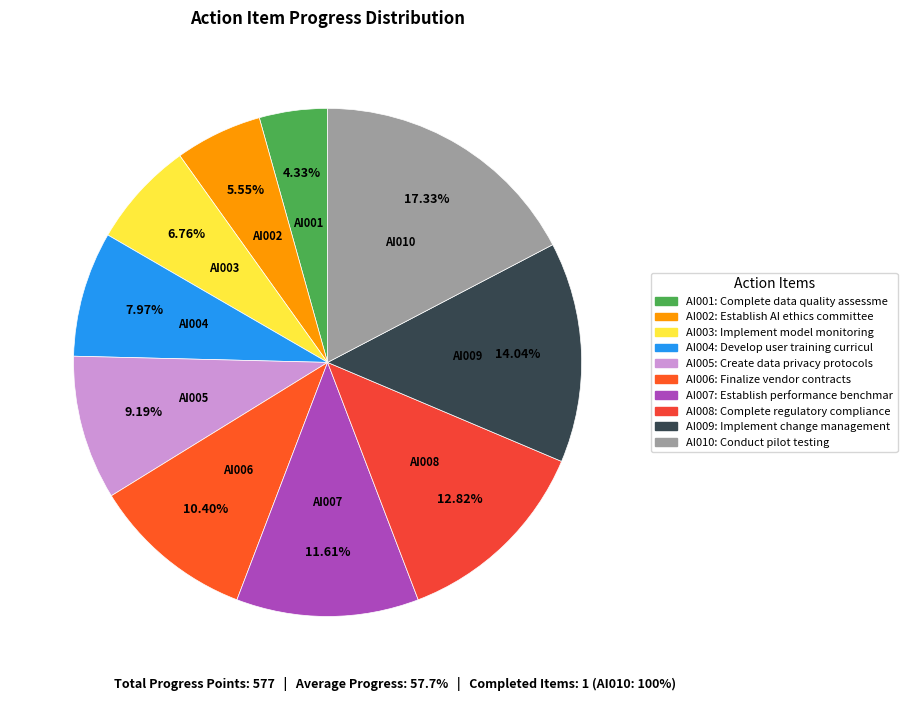

True or false: AI010 accounts for 32% of the total.

False